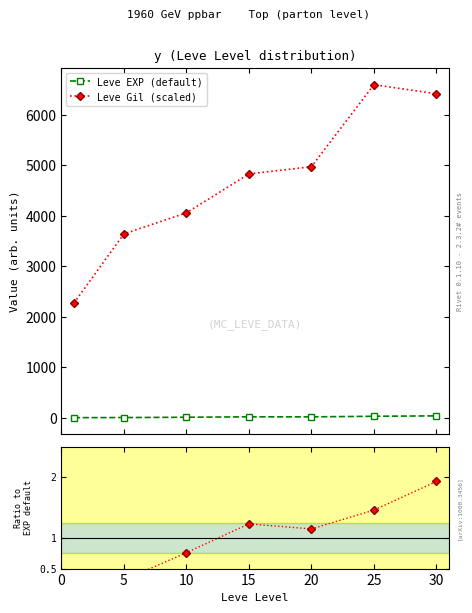

Does the chart display data point markers on the line(s)?

Yes